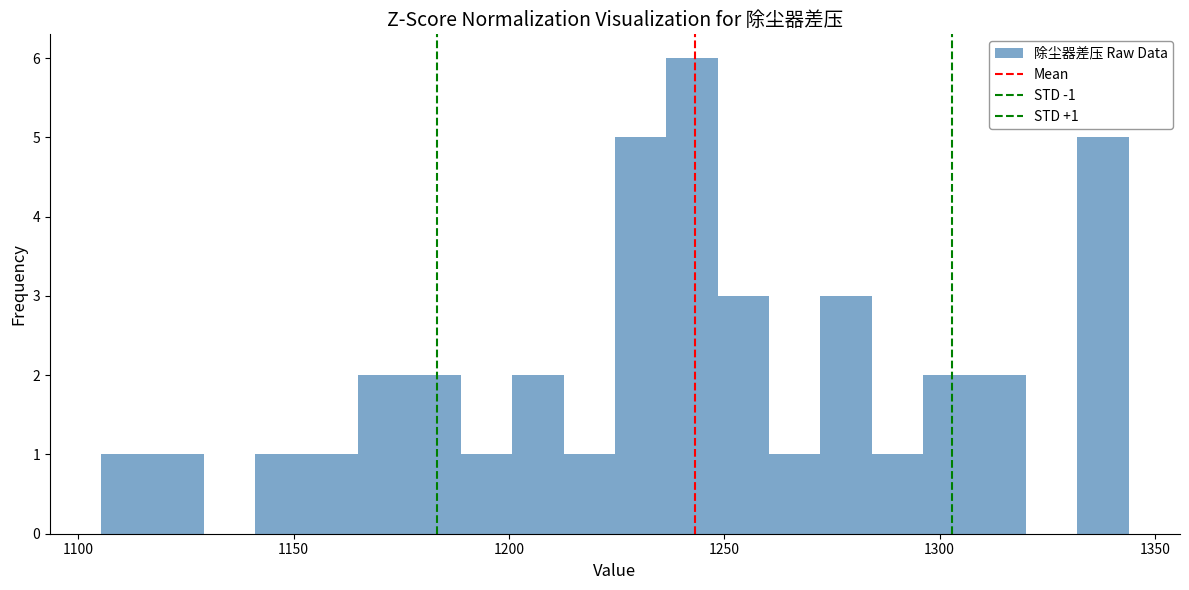

Around what value on the x-axis is the tallest bar? Give the approximate position of its centre, as read against the axis.

1245